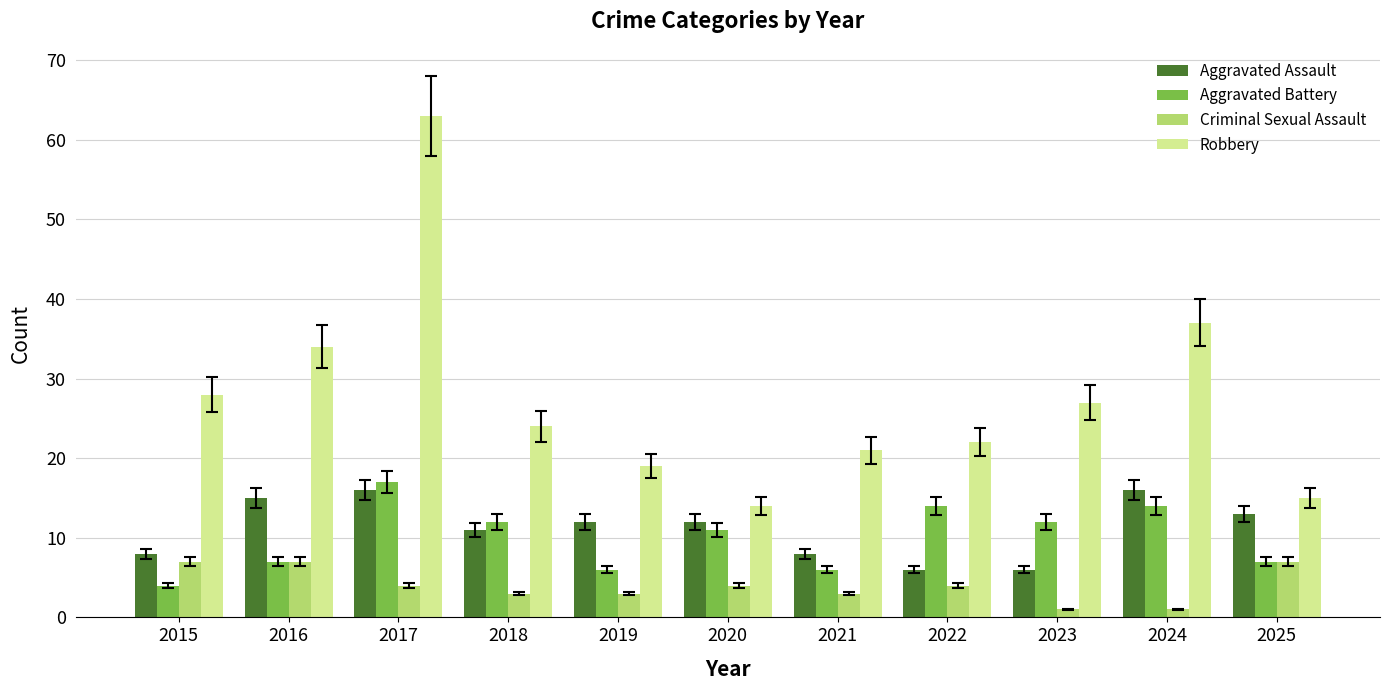

What is the spread (max minus min) of values at 2021?

18